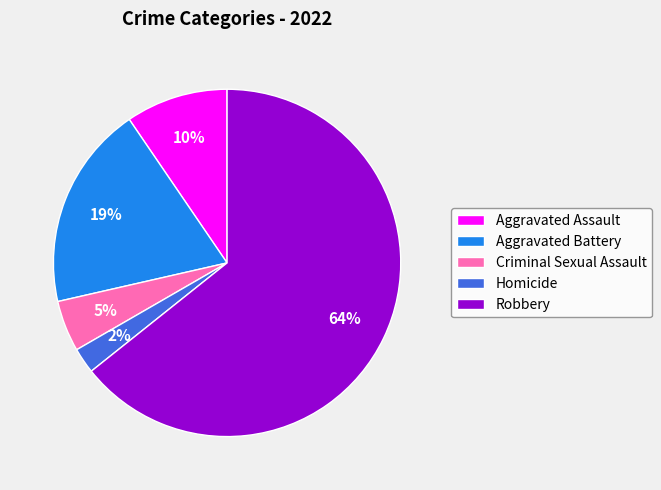

Does any single category account for the majority?

Yes